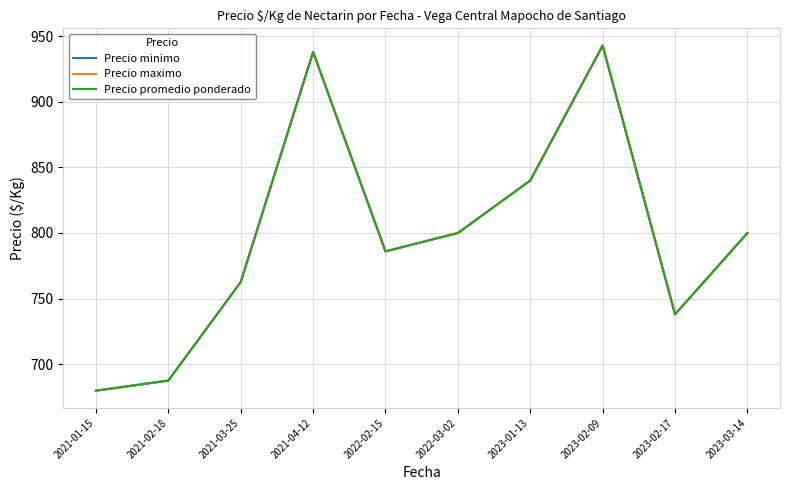

Does the chart have visible grid lines?

Yes